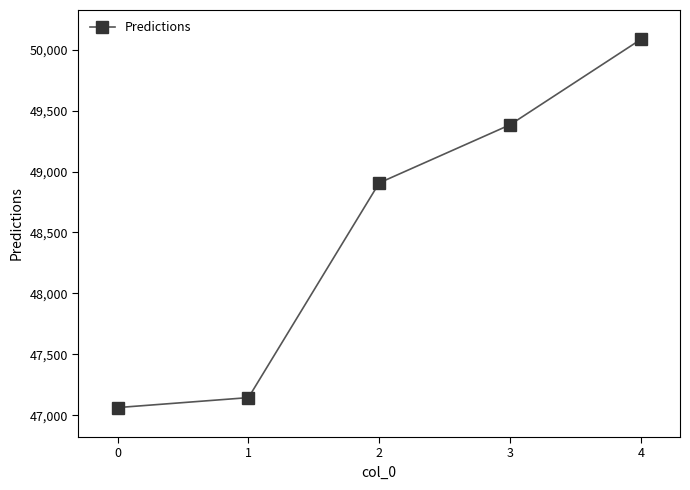

At which label does the data first exceed 48906?

2